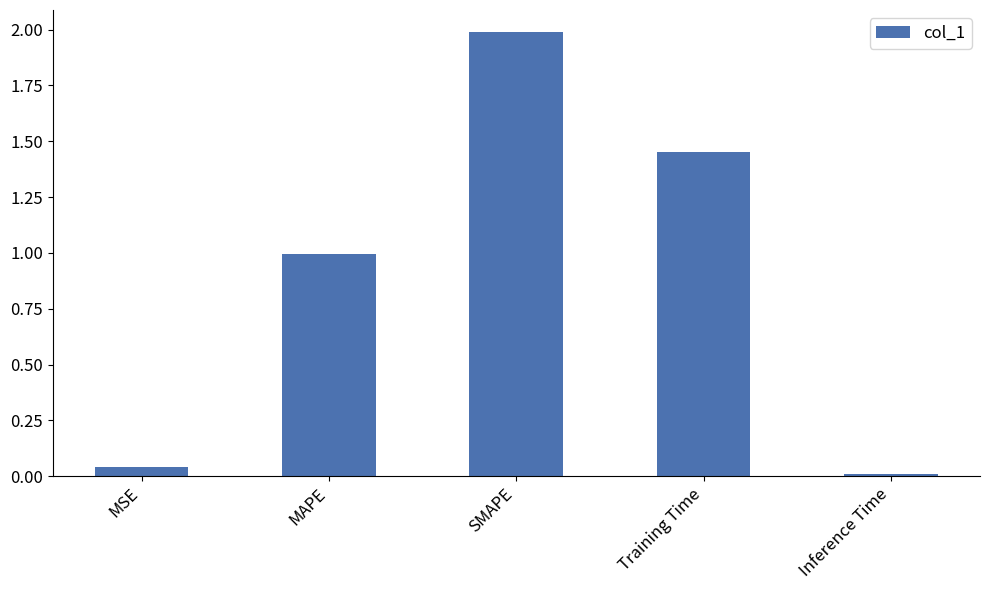

What is the difference between the maximum and minimum values?

2.0